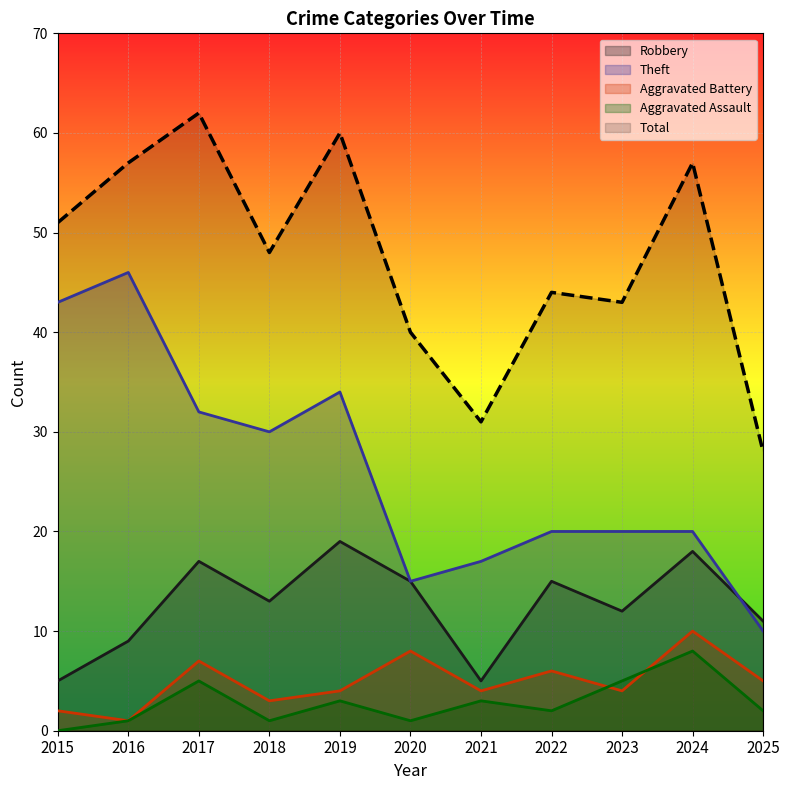

At which category does the chart reach its peak across all series?

2017